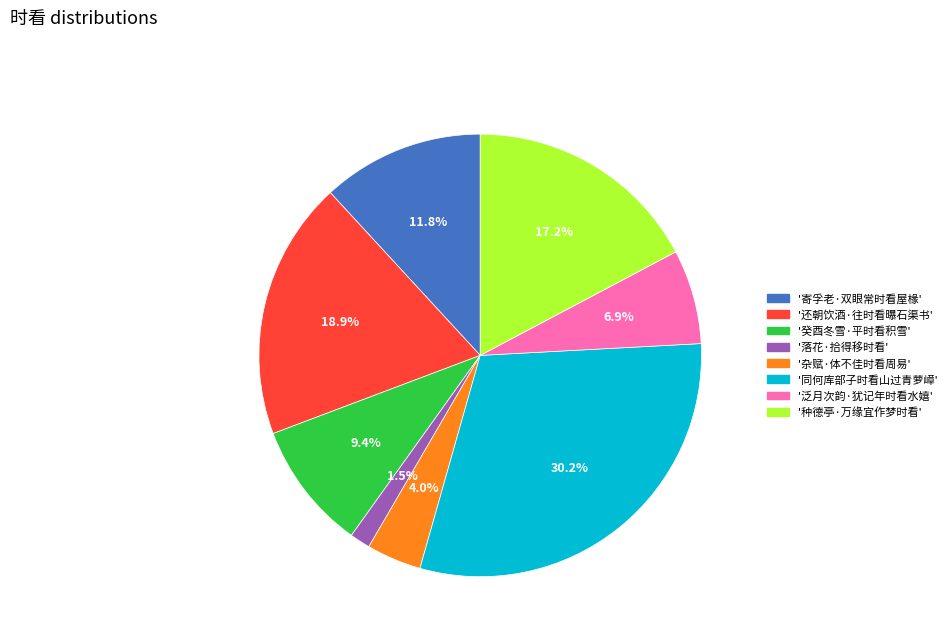

Is there any slice that represents more than half of the pie?

No